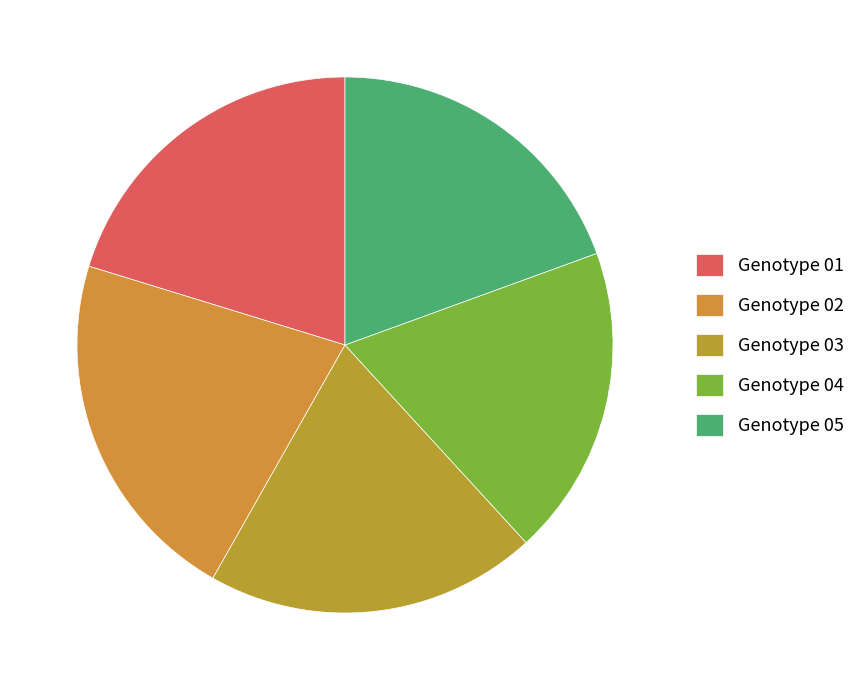

Count the number of slices in the pie.

5